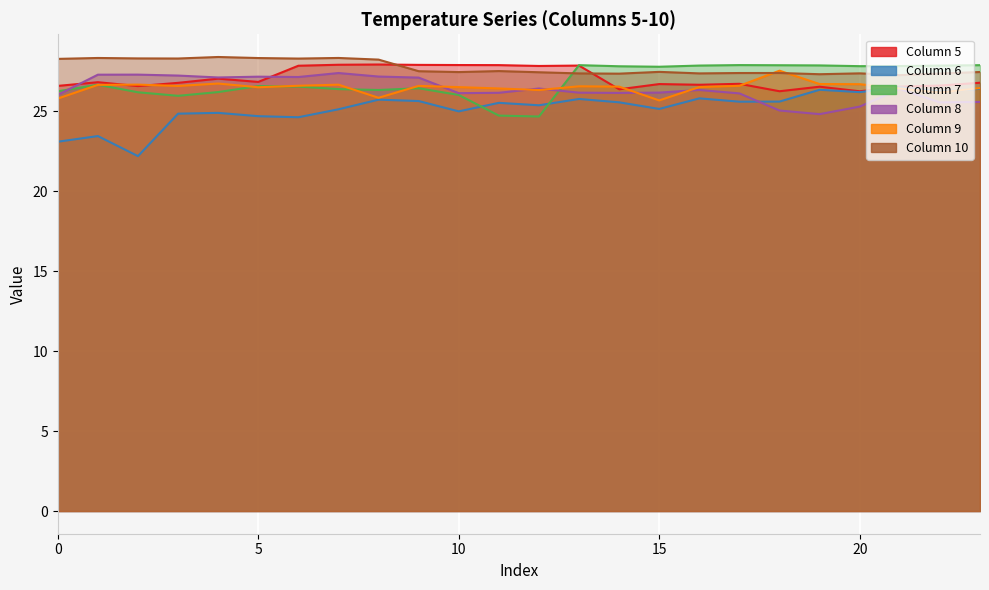

True or false: 6 has more than 2 interior local peaks.

True